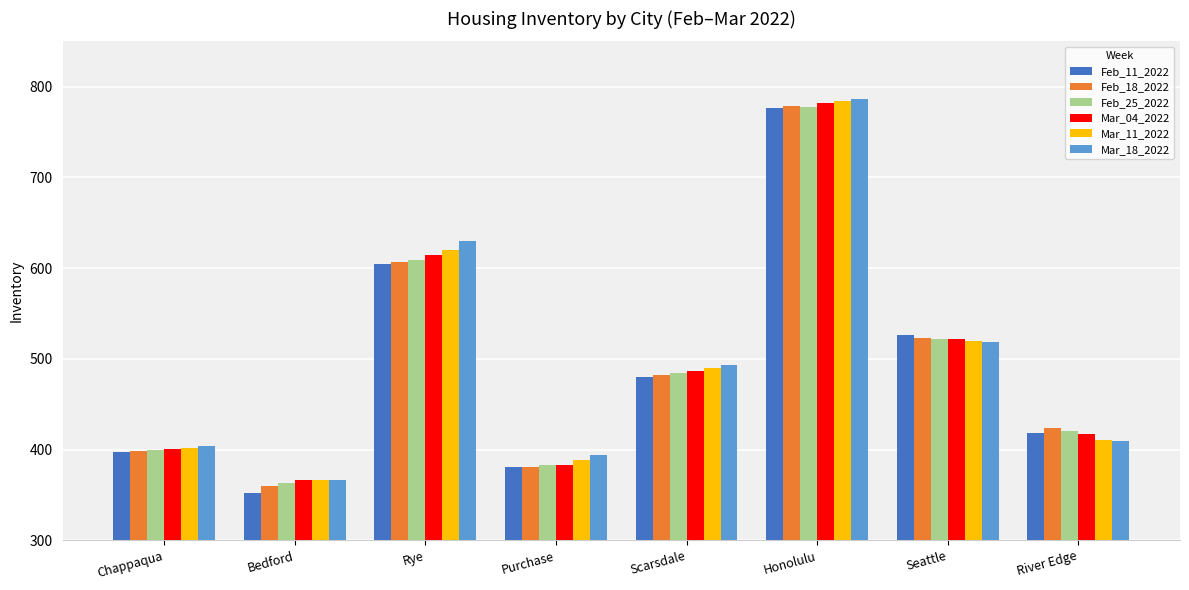

What is the greatest value displayed?

786